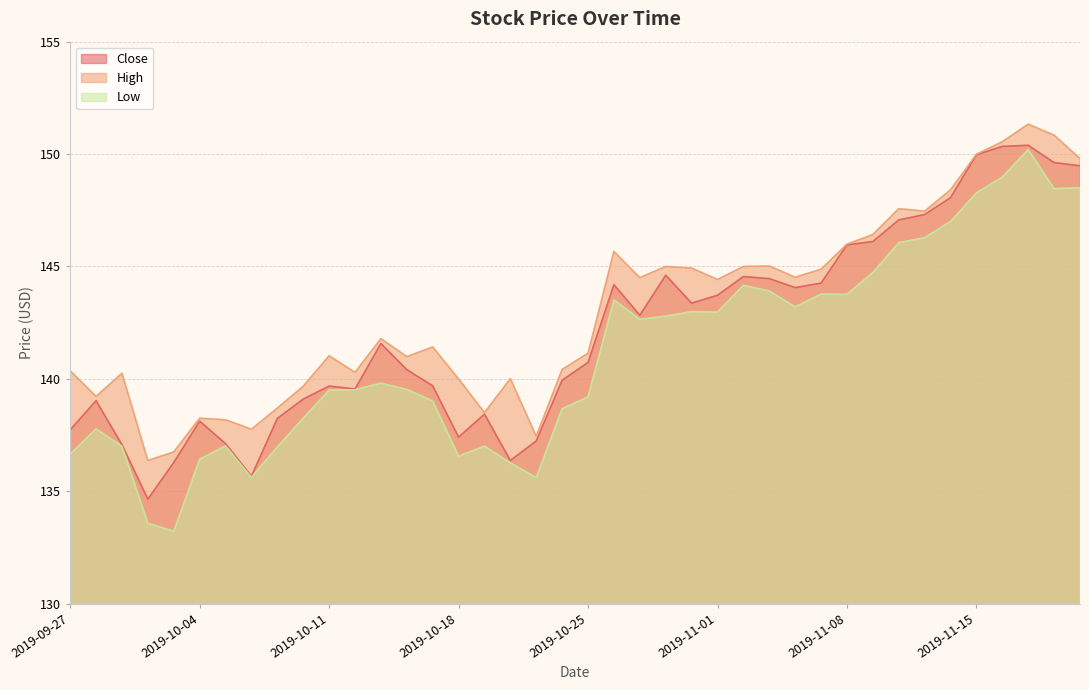

Which category has the highest value across all series?

2019-11-19